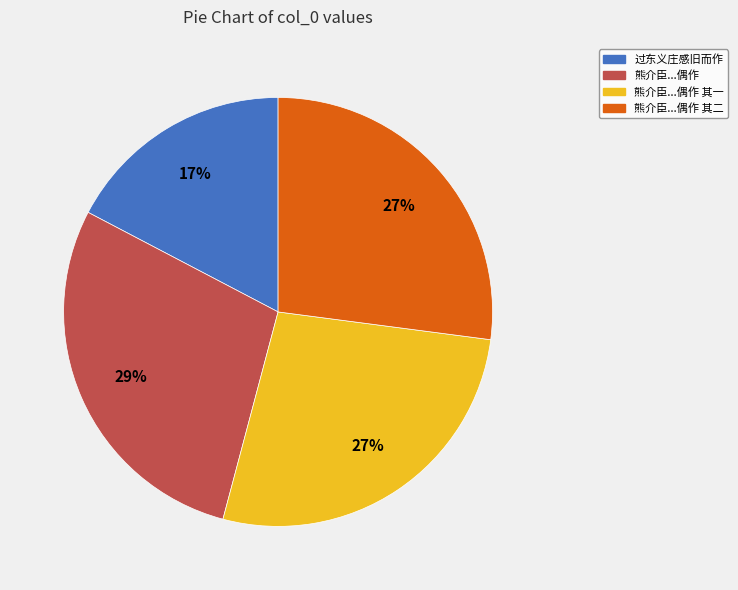

How many slices are in this pie chart?

4